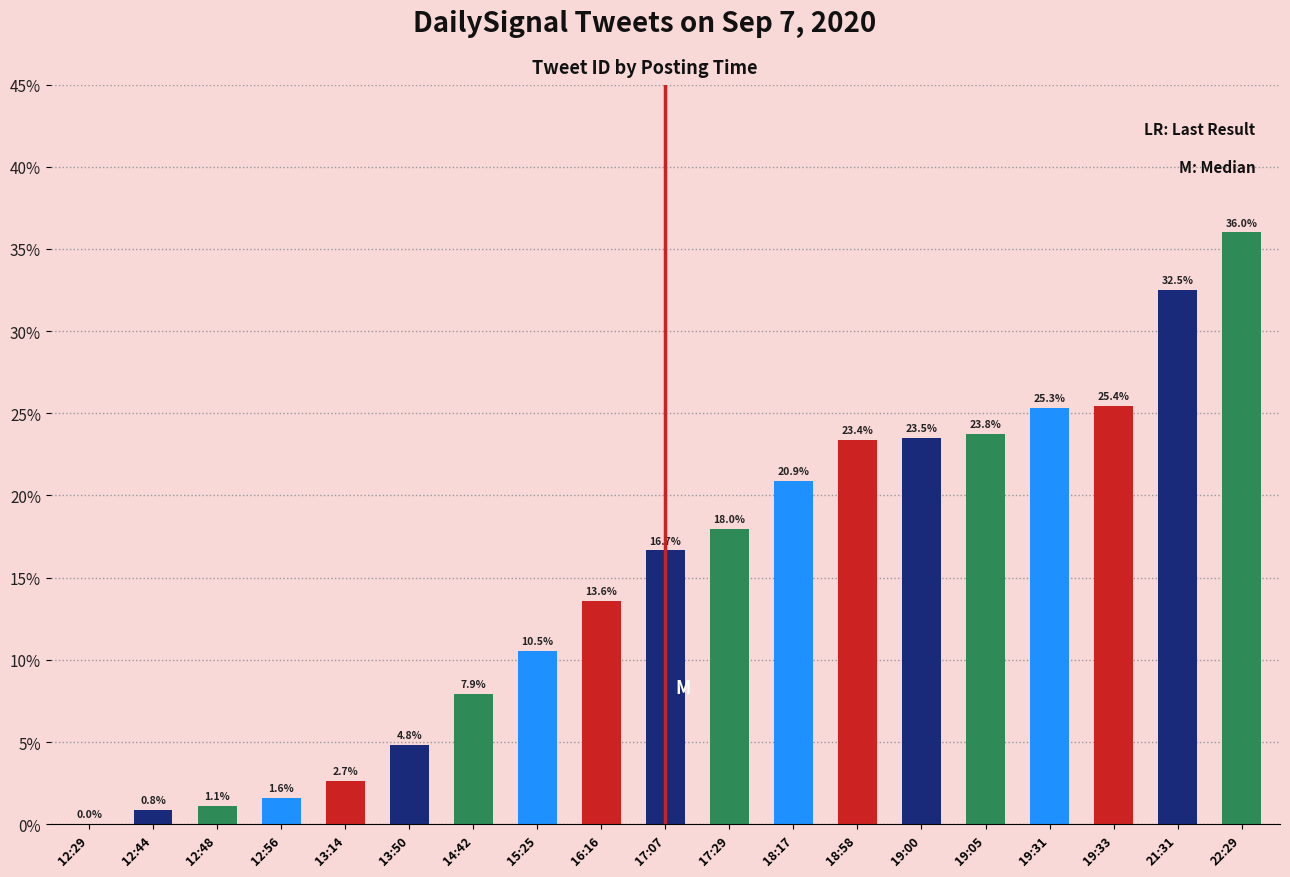

Which label corresponds to the largest value in the chart?

22:29